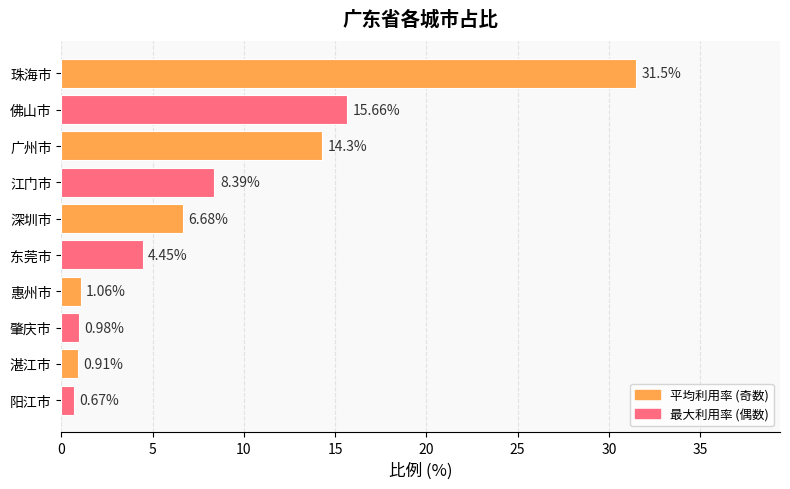

How many values are below 6?

5